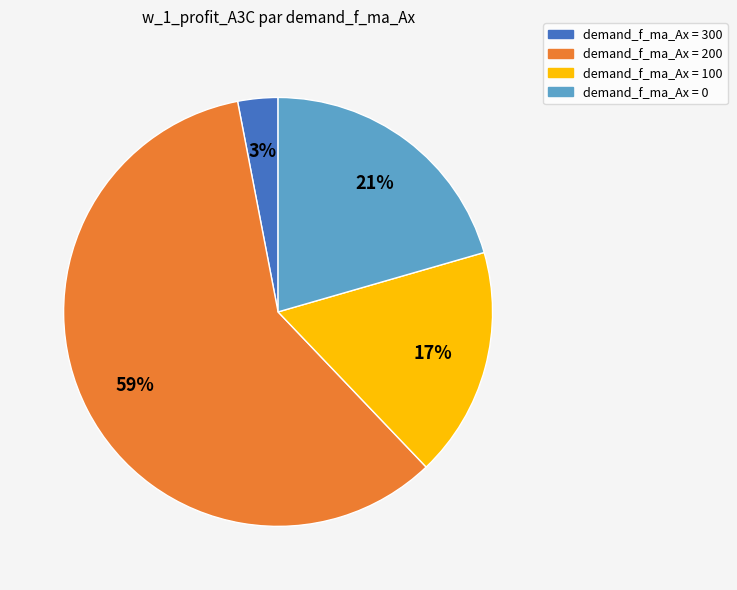

To the nearest percent, what is the difference between the largest and smallest slice percentages?

56%